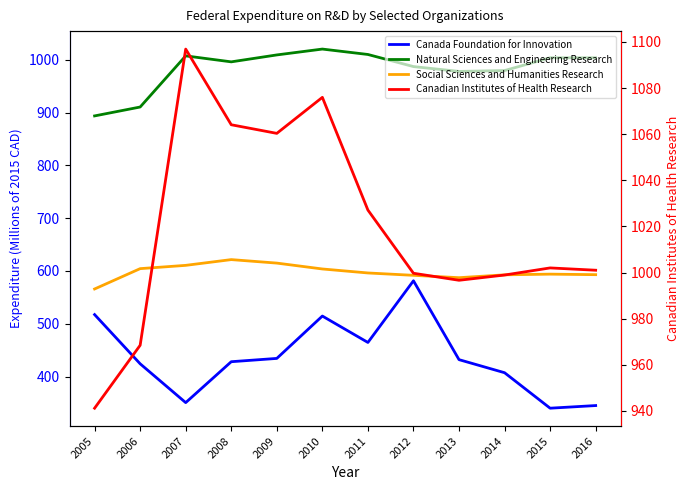

Count the number of categories in the chart.

12